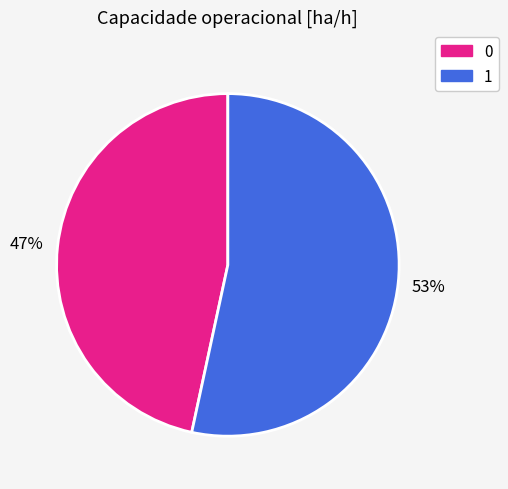

Count the number of slices in the pie.

2